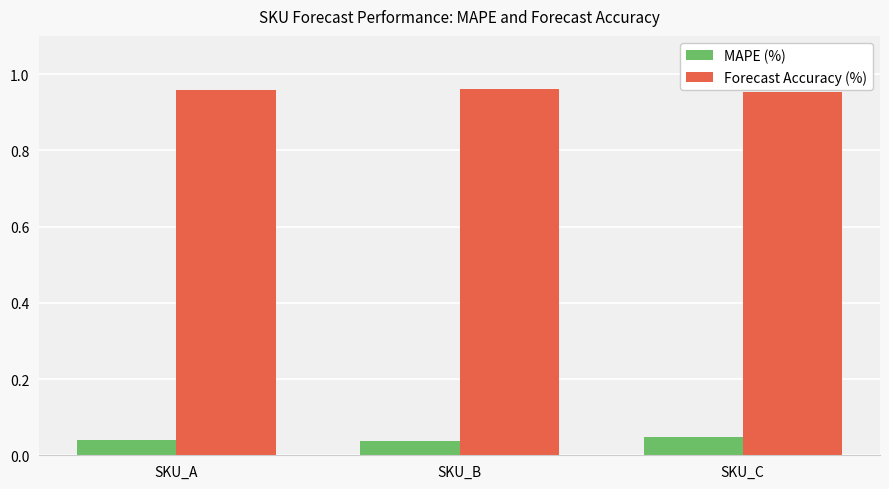

What are all the series names shown in the legend?

MAPE (%), Forecast Accuracy (%)